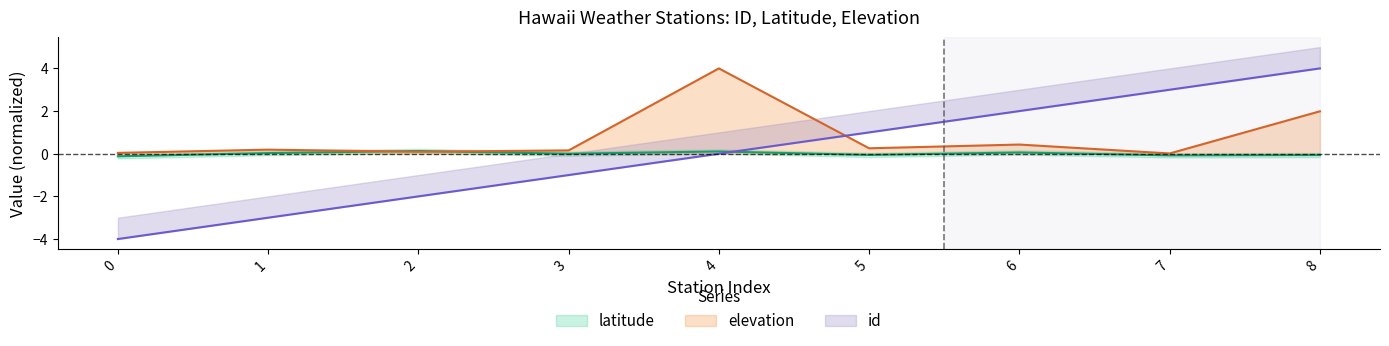

How many categories are shown in the chart?

9